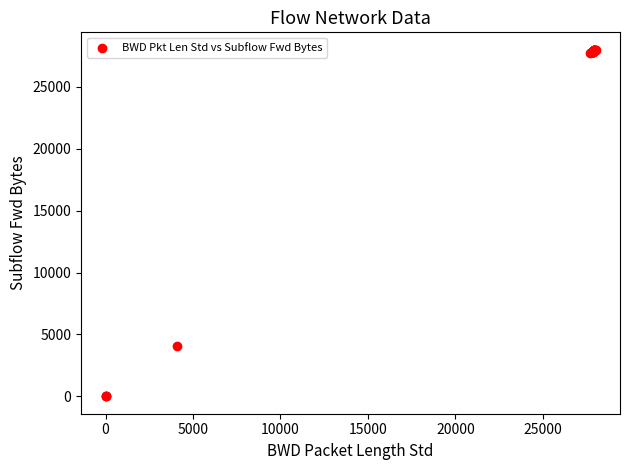

What Y value in the scatter plot is closest to 14003?

4058.7